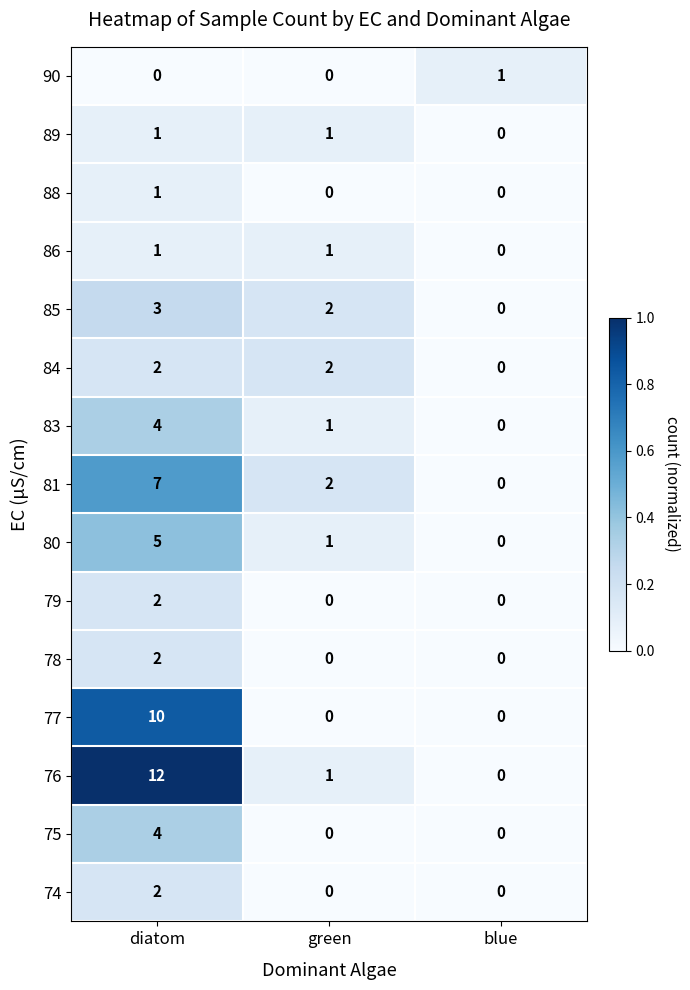

What is the total value across all series at green?

11